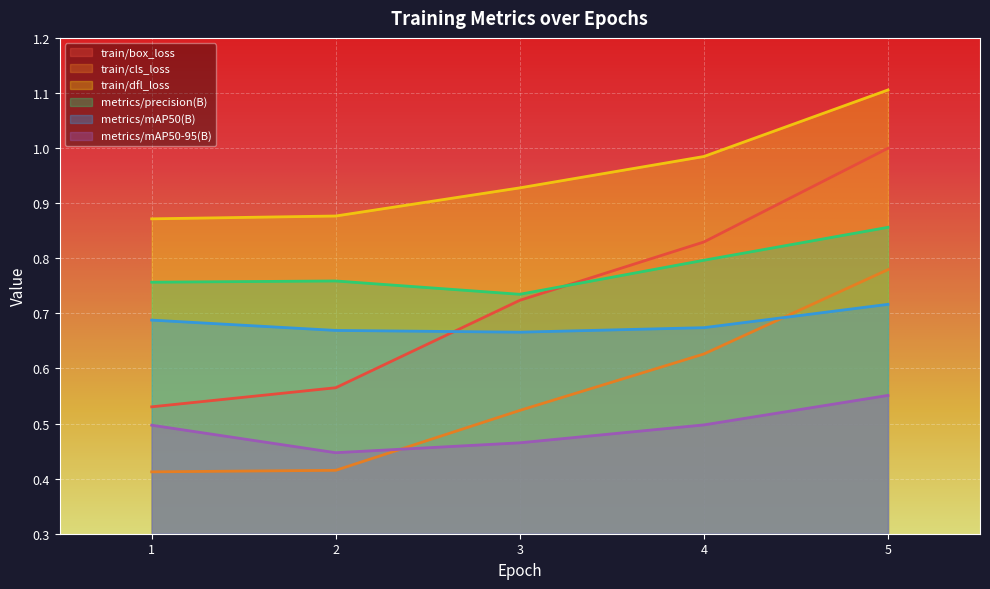

What is the difference between the maximum and minimum values in the metrics/precision(B) series?

0.1